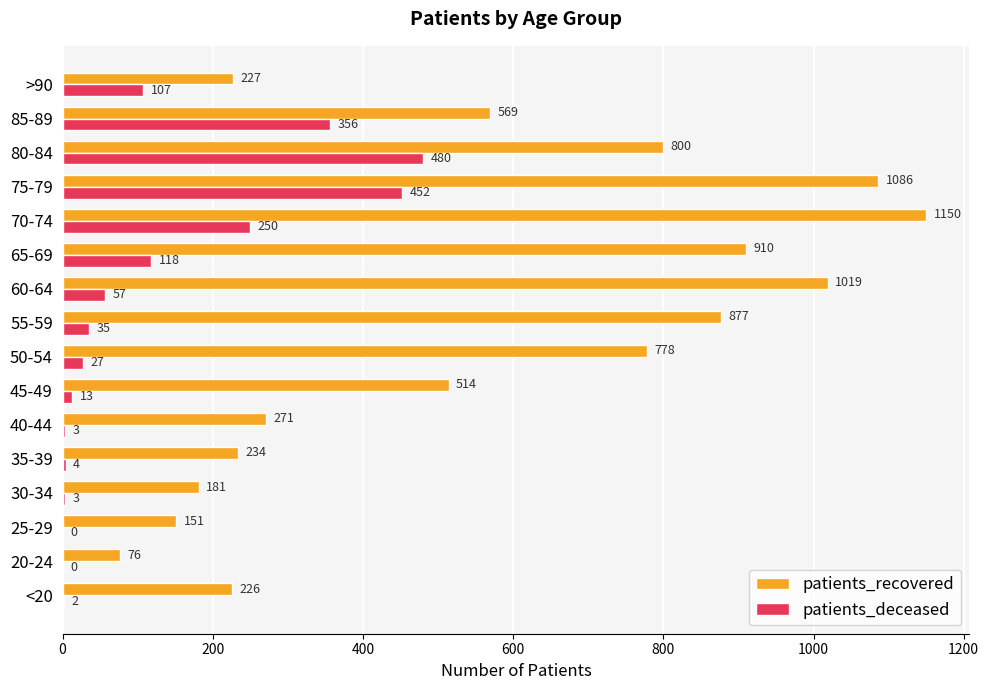

Which category has the highest value across all series?

70-74